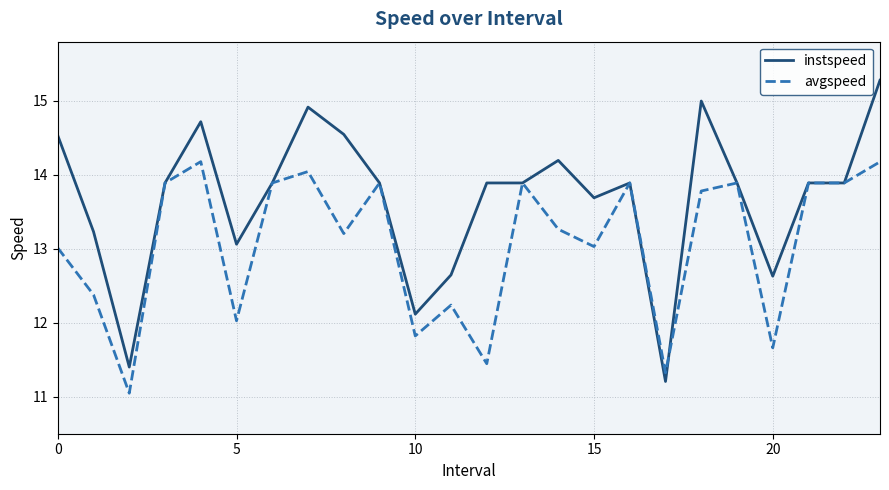

Which series has the largest total across all categories?

instspeed